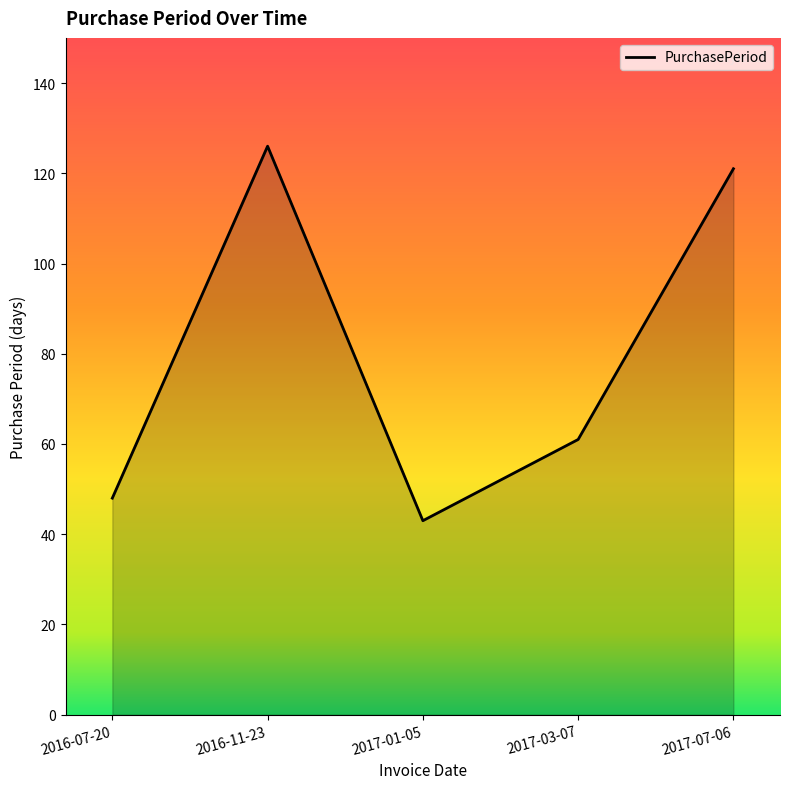

How many interior local valleys (lower than both neighbors) does the data have?

1